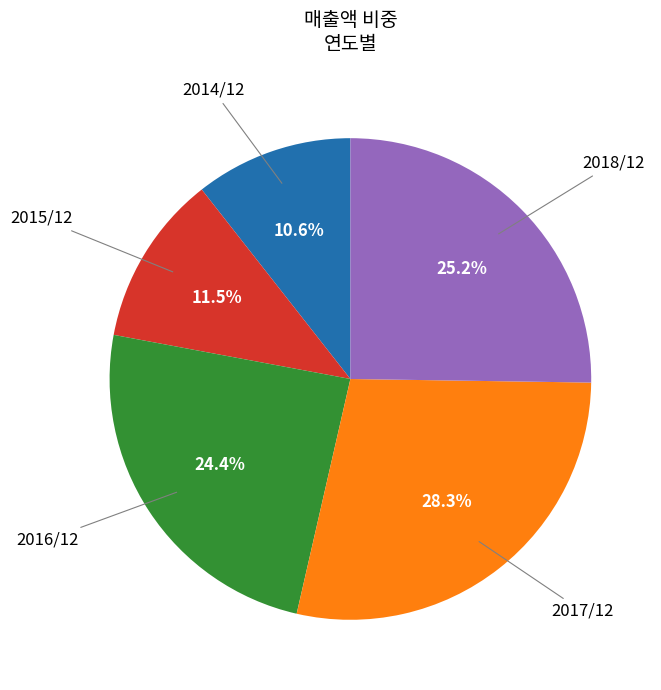

Which has a higher value, 2017/12 or 2018/12?

2017/12